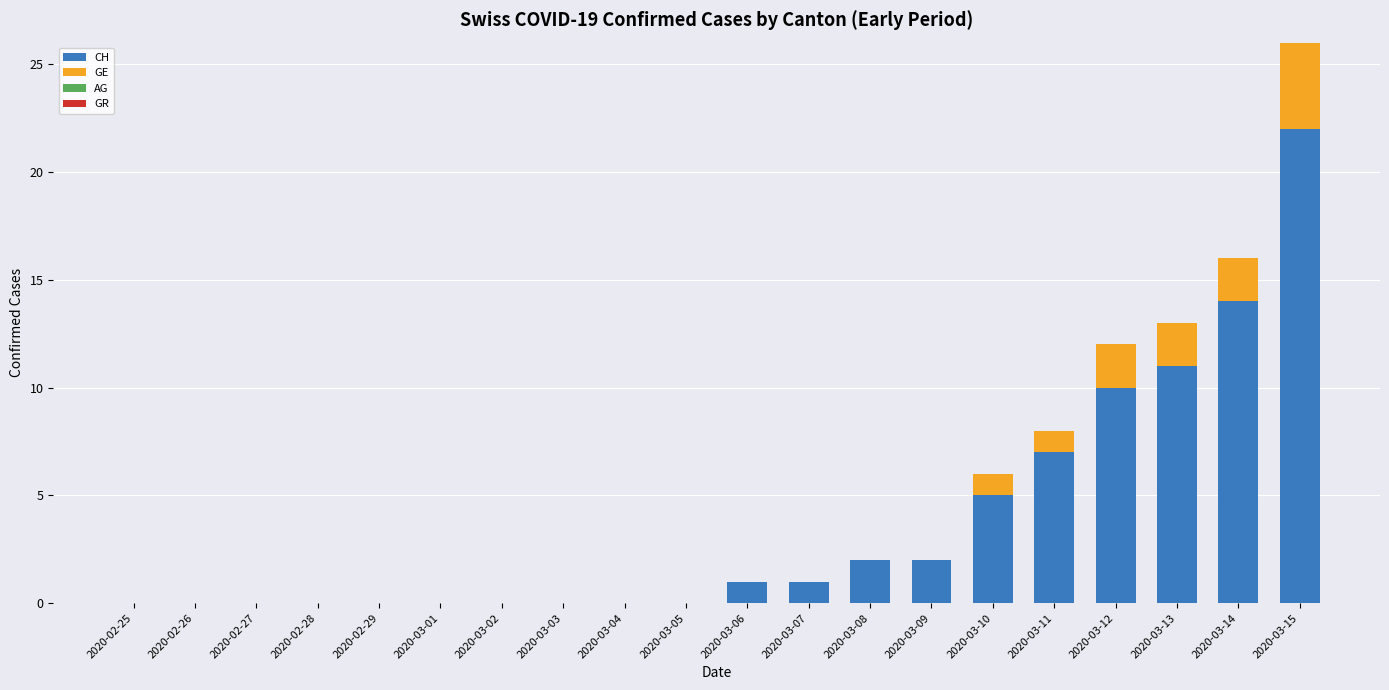

At which category is the sum across all series the highest?

2020-03-15